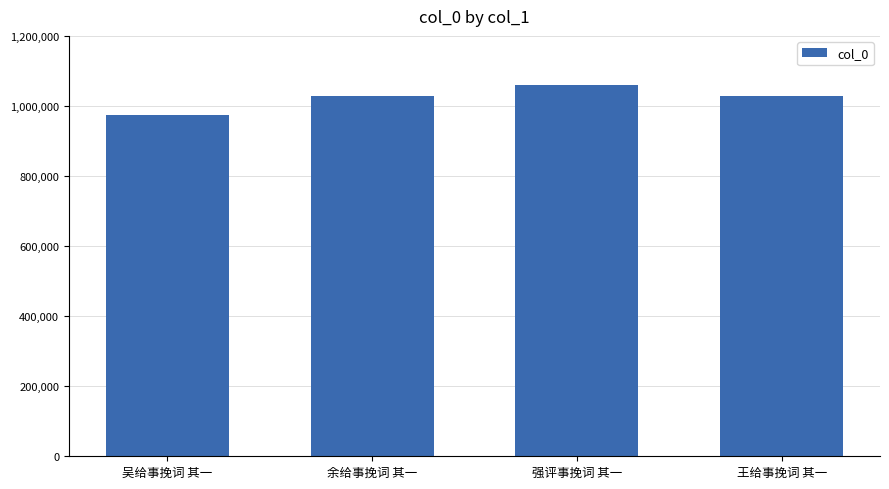

What position from the left is 王给事挽词 其一?

4